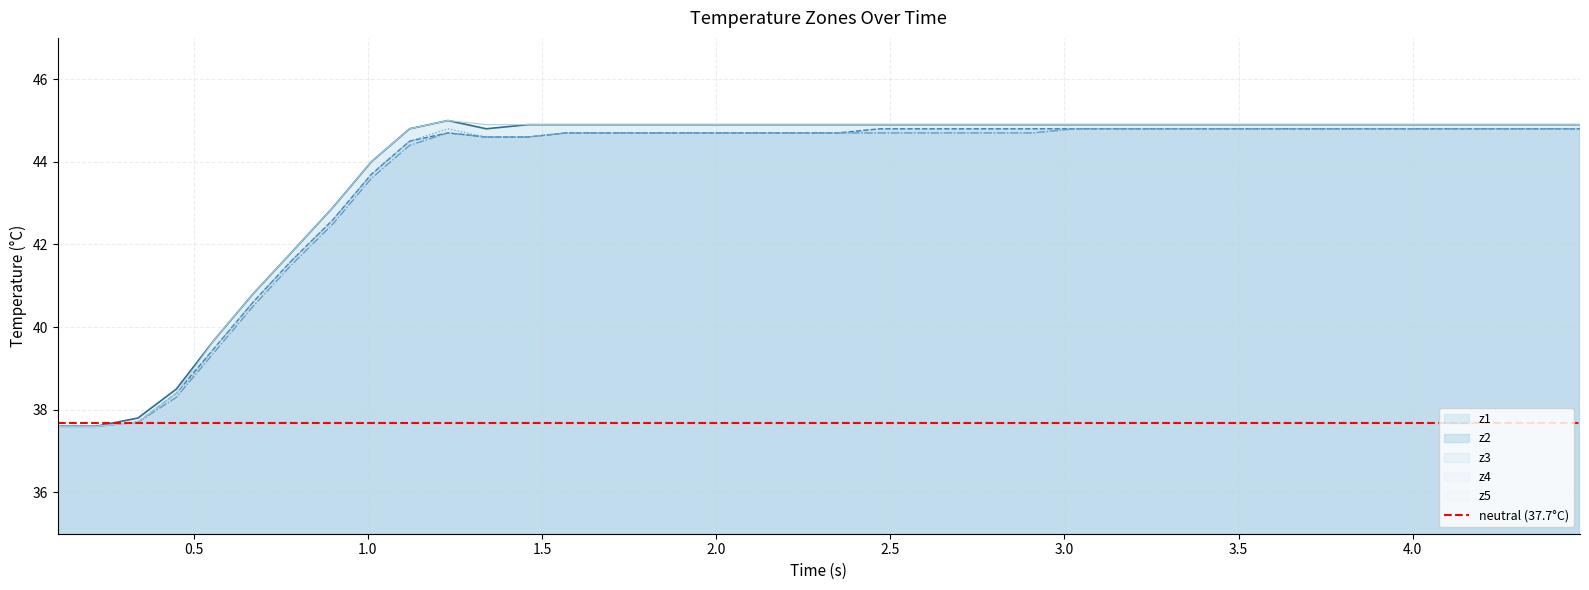

What is the lowest value of the z1 series?

37.6